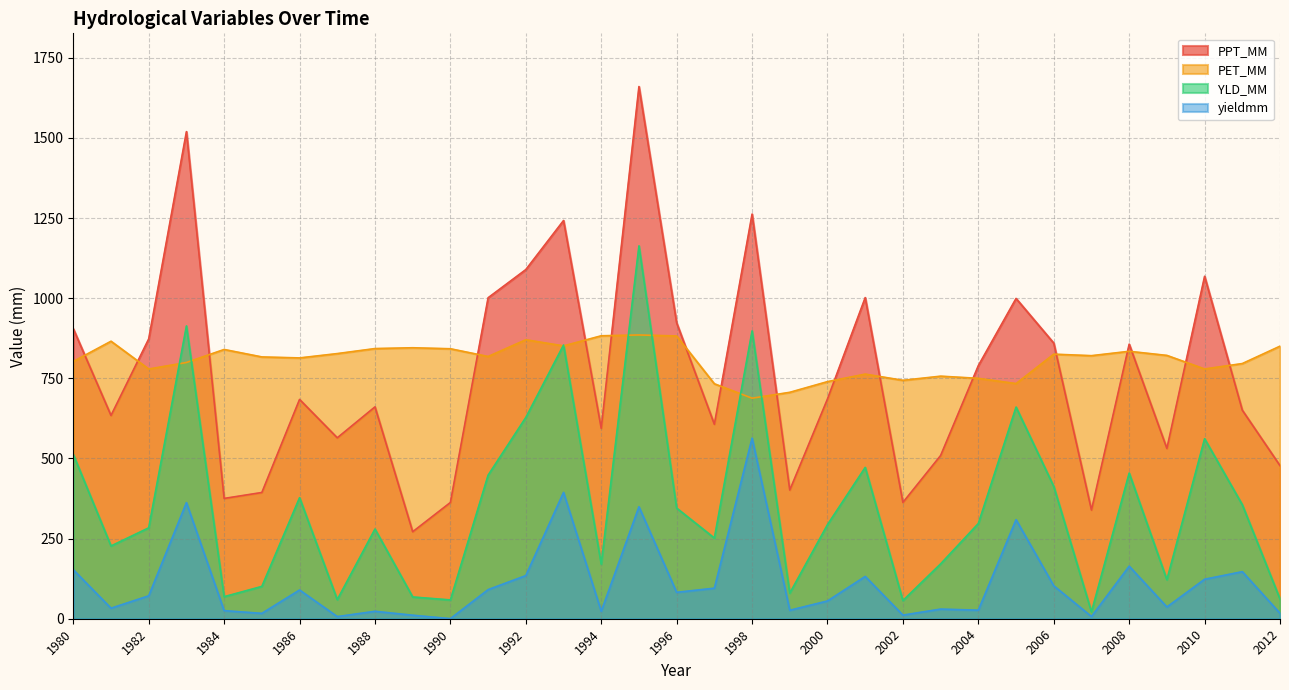

What are all the series names shown in the legend?

PPT_MM, PET_MM, YLD_MM, yieldmm